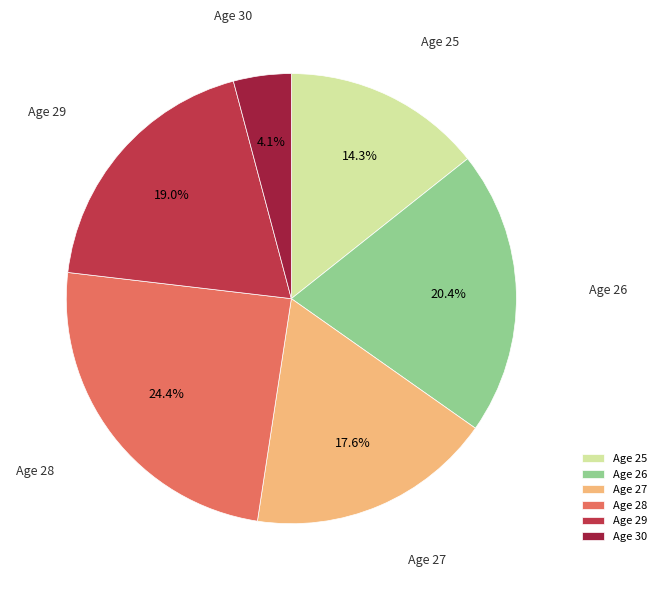

Which category has the smallest portion of the pie?

Age 30